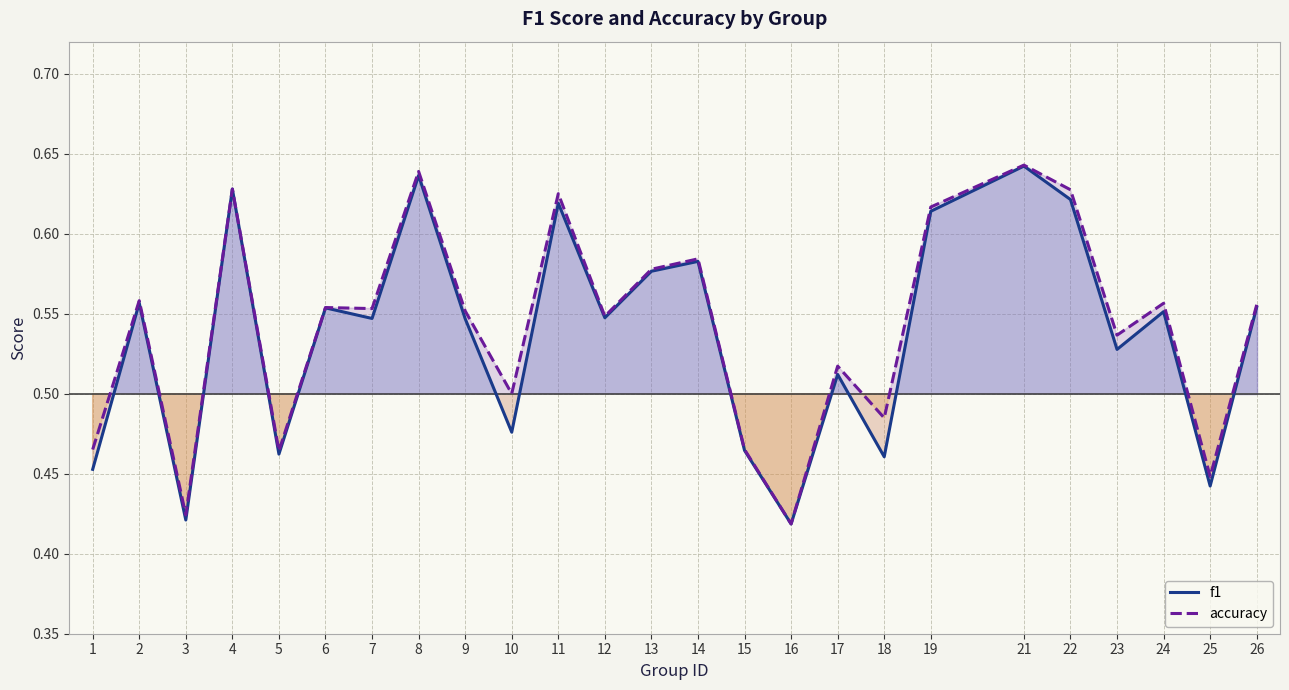

True or false: f1 and accuracy cross at least once.

False